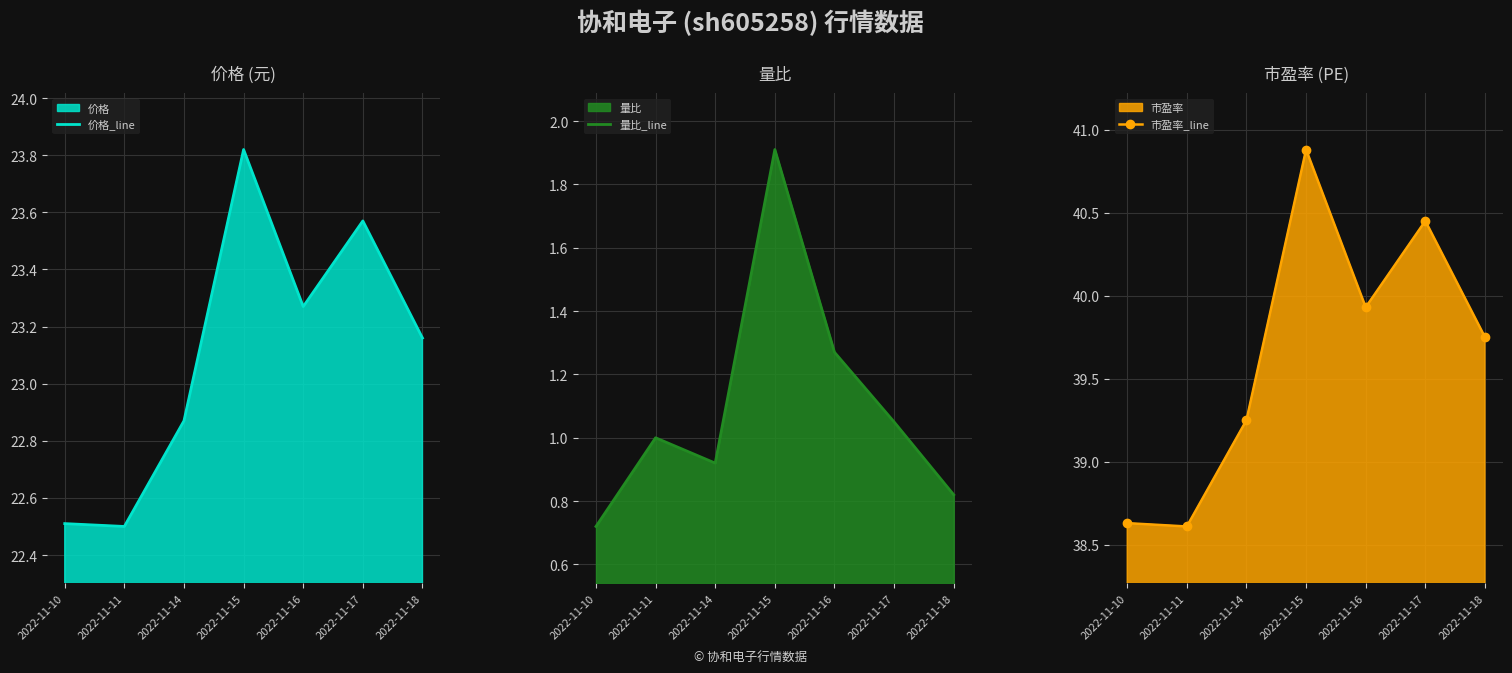

What is the value of the 价格_line point at the 4th from the left?

23.8